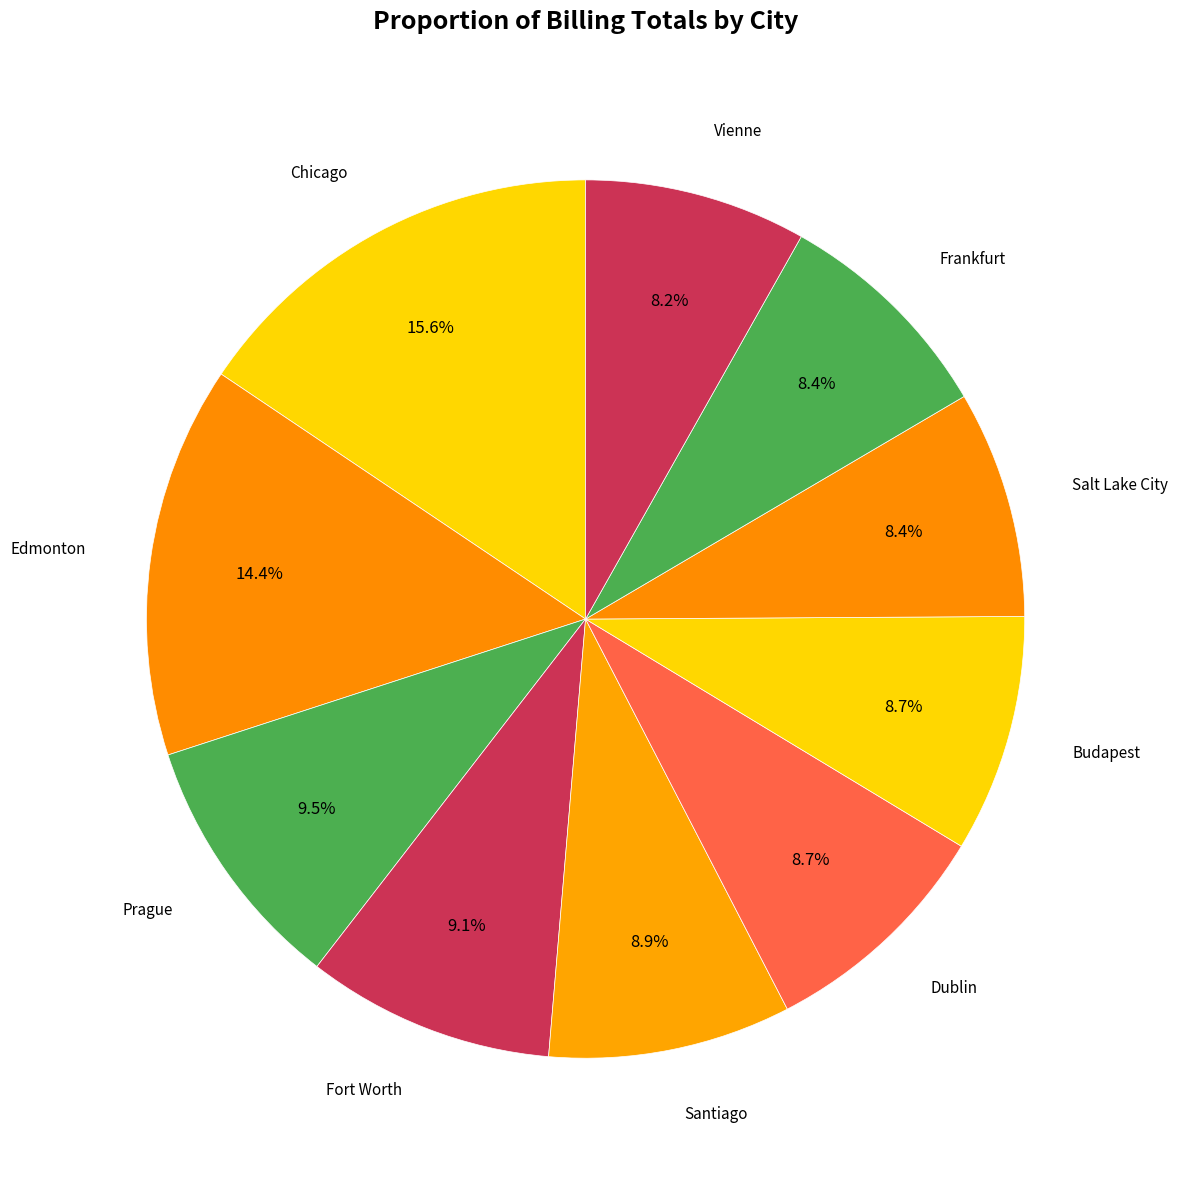

To the nearest percent, what is the average slice percentage?

10%